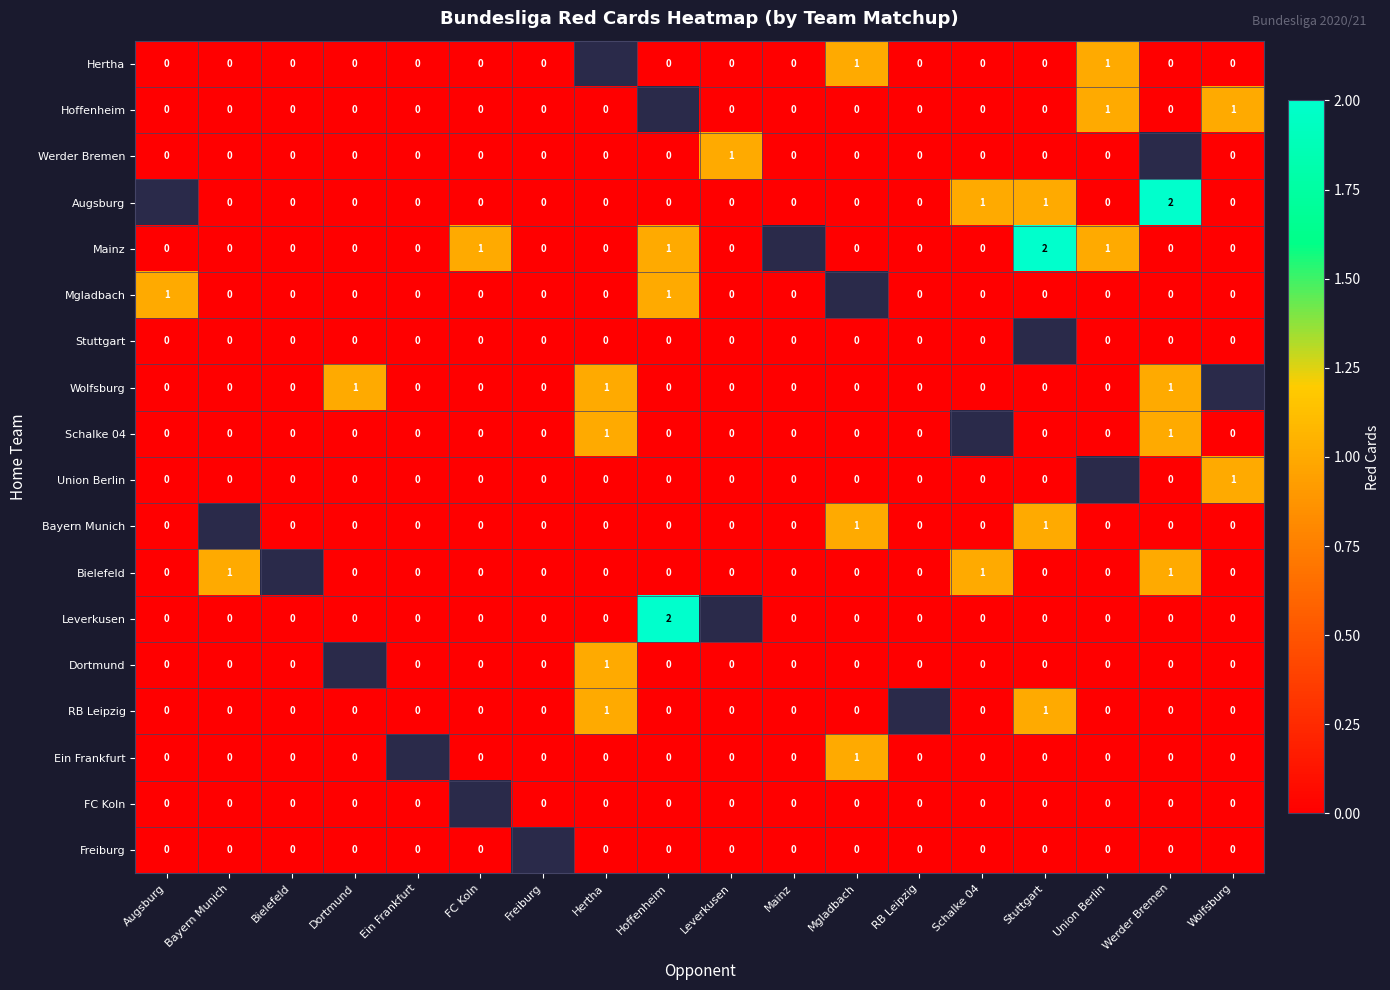

How many positive values does the Werder Bremen series have?

1